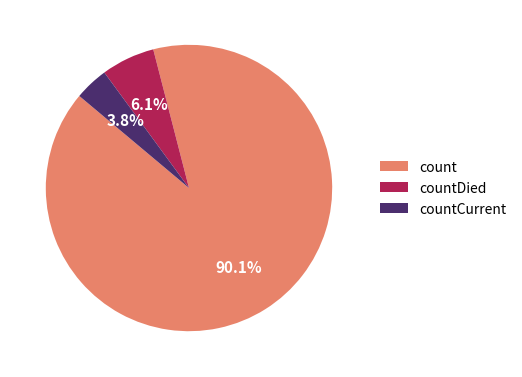

What percentage do countCurrent and count together represent?

93.9%